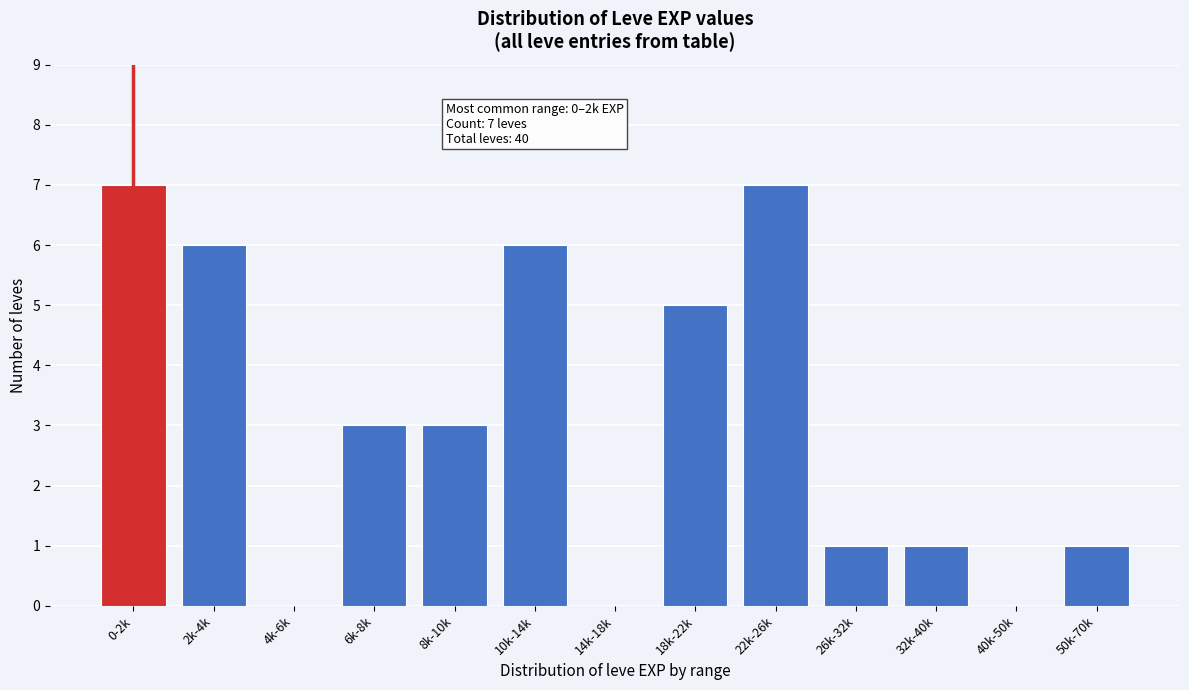

Reading left to right, list all the values displayed in this chart.

0-2k=7	2k-4k=6	4k-6k=0	6k-8k=3	8k-10k=3	10k-14k=6	14k-18k=0	18k-22k=5	22k-26k=7	26k-32k=1	32k-40k=1	40k-50k=0	50k-70k=1